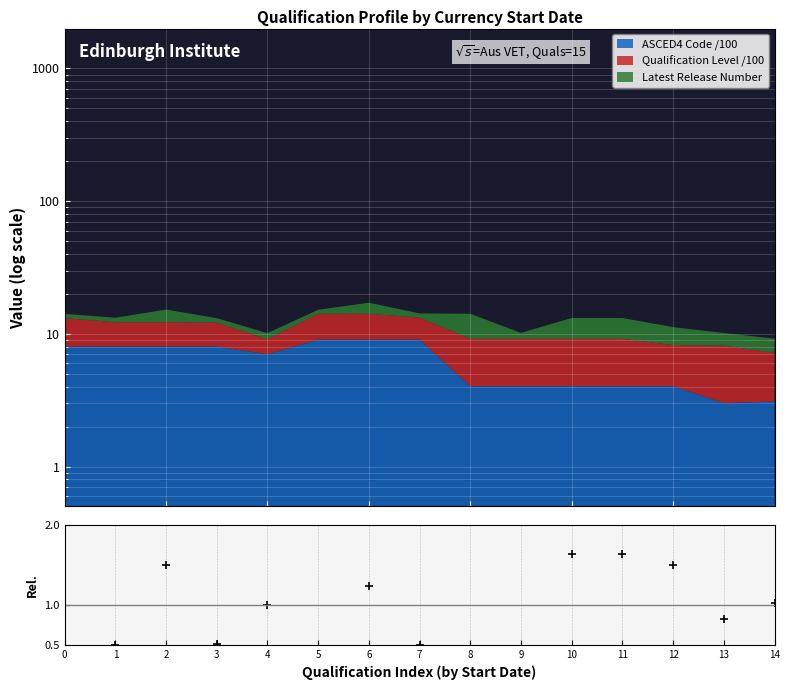

Reading left to right, extract all data points from this chart.

0=0.4	1=0.5	2=1.5	3=0.5	4=1.0	5=0.4	6=1.2	7=0.5	8=2.1	9=0.4	10=1.6	11=1.6	12=1.5	13=0.8	14=1.0